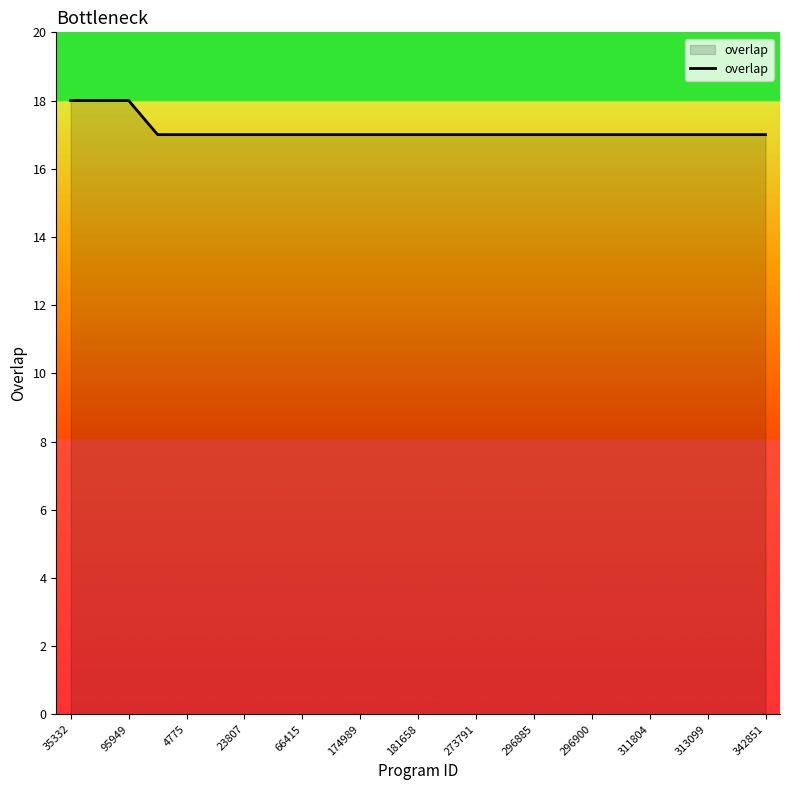

What is the maximum value shown in the chart?

18